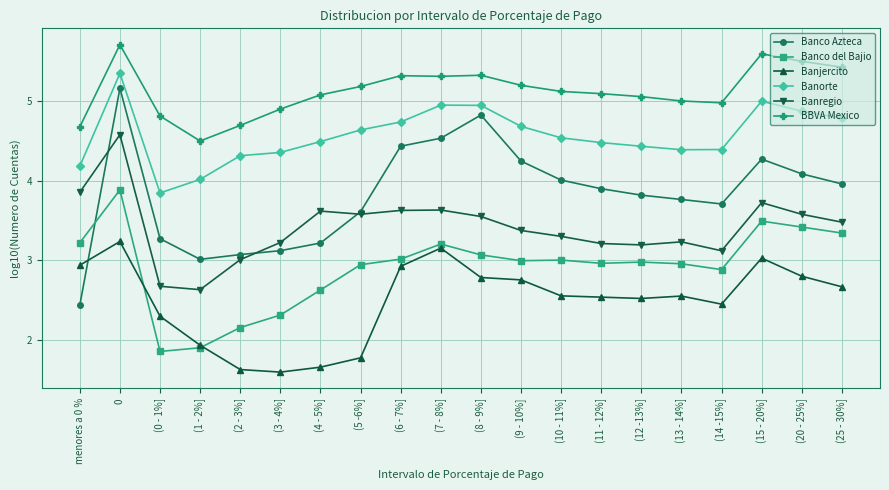

True or false: Banjercito and Banorte intersect in this chart.

False